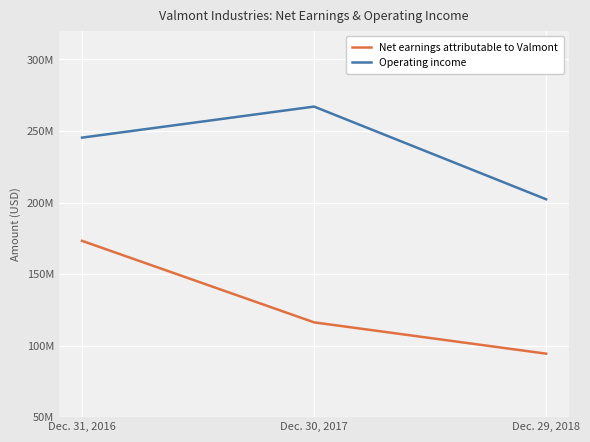

Does the chart display data point markers on the line(s)?

No